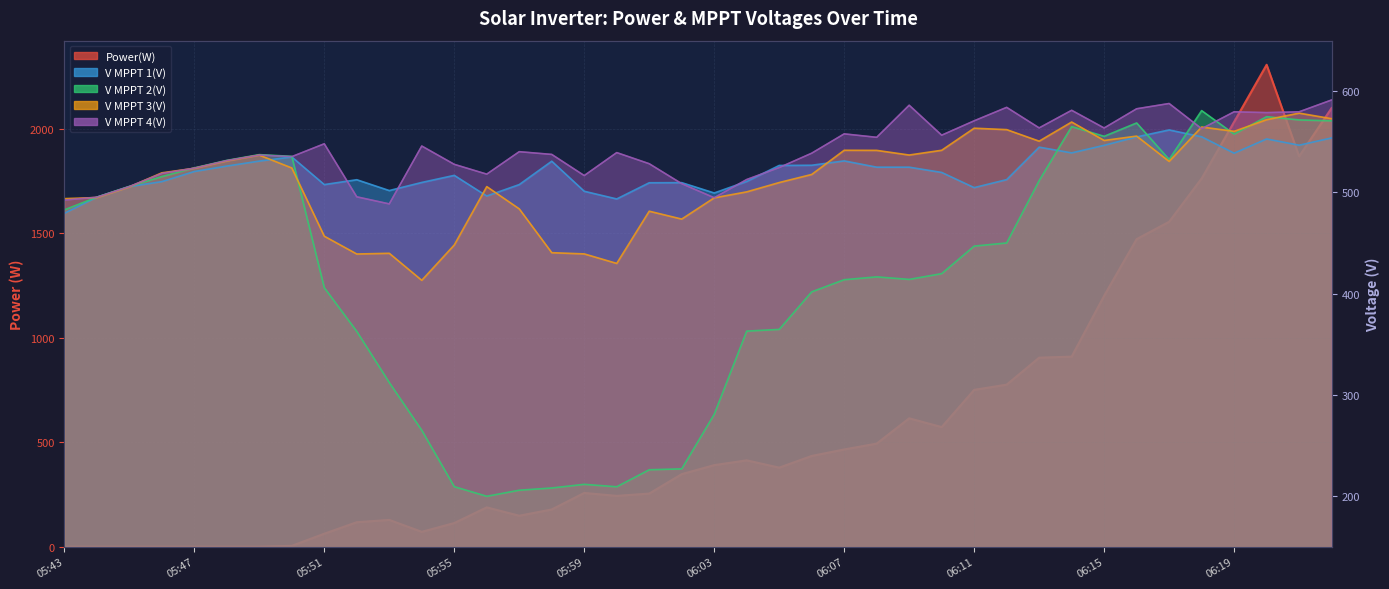

What position from the left is 05:59?

17